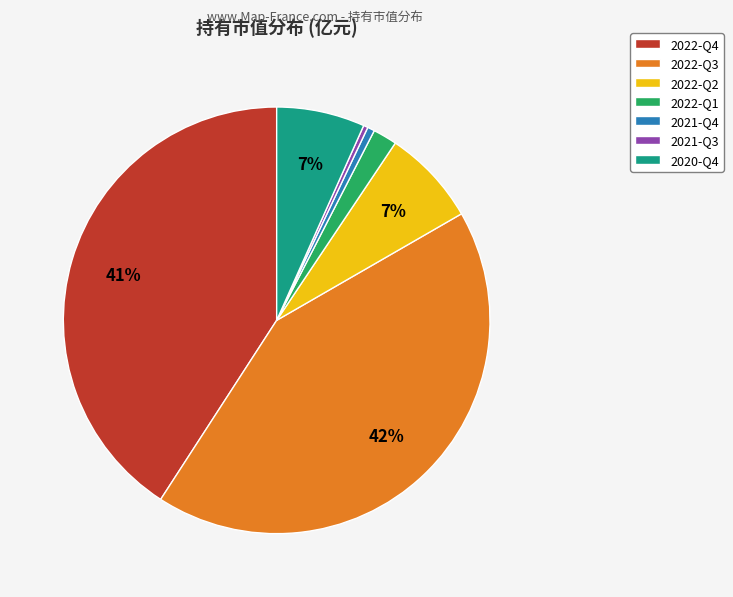

Which has a higher value, 2022-Q1 or 2022-Q2?

2022-Q2